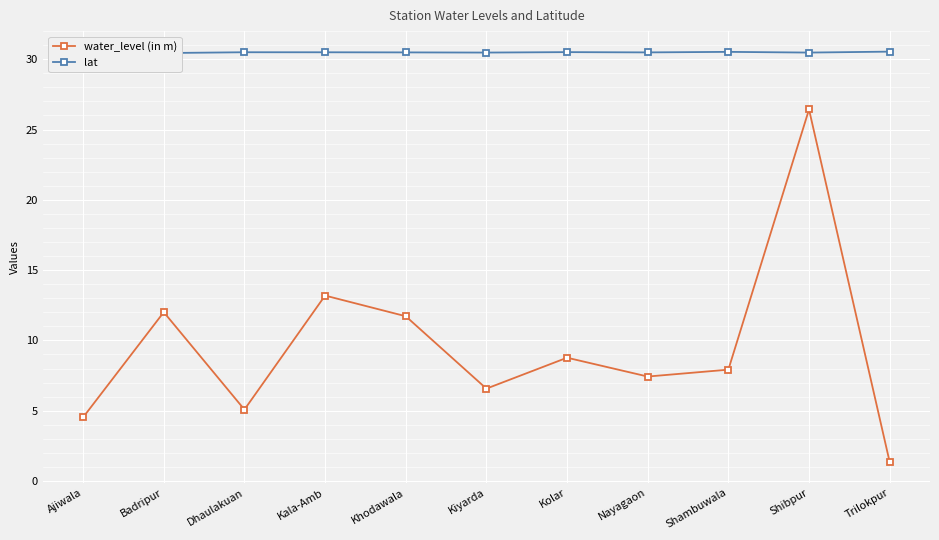

What is the average value of the water_level (in m) series?

9.5